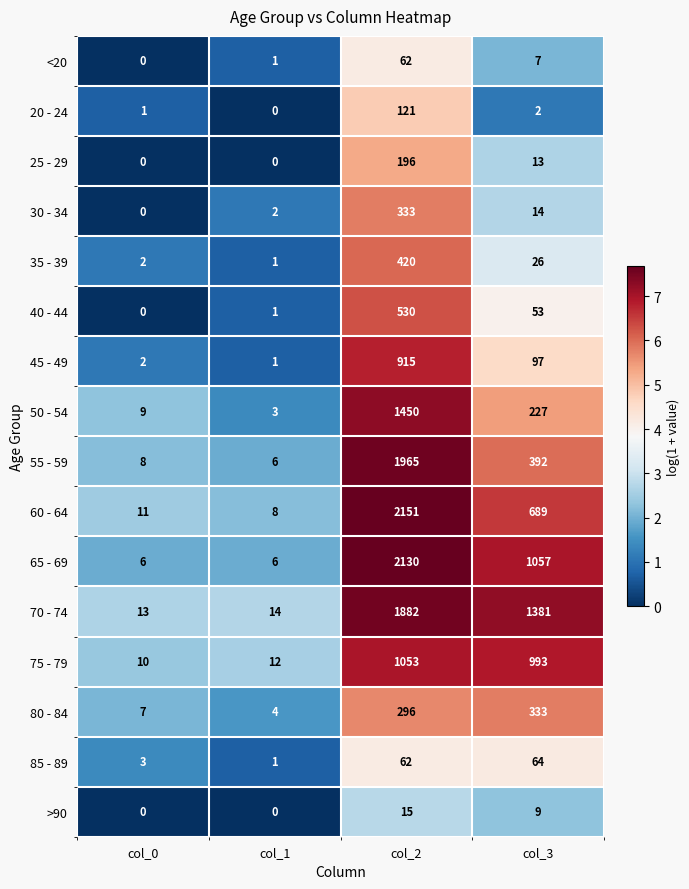

Is it true that 55 - 59 equals 1965 at col_2?

True